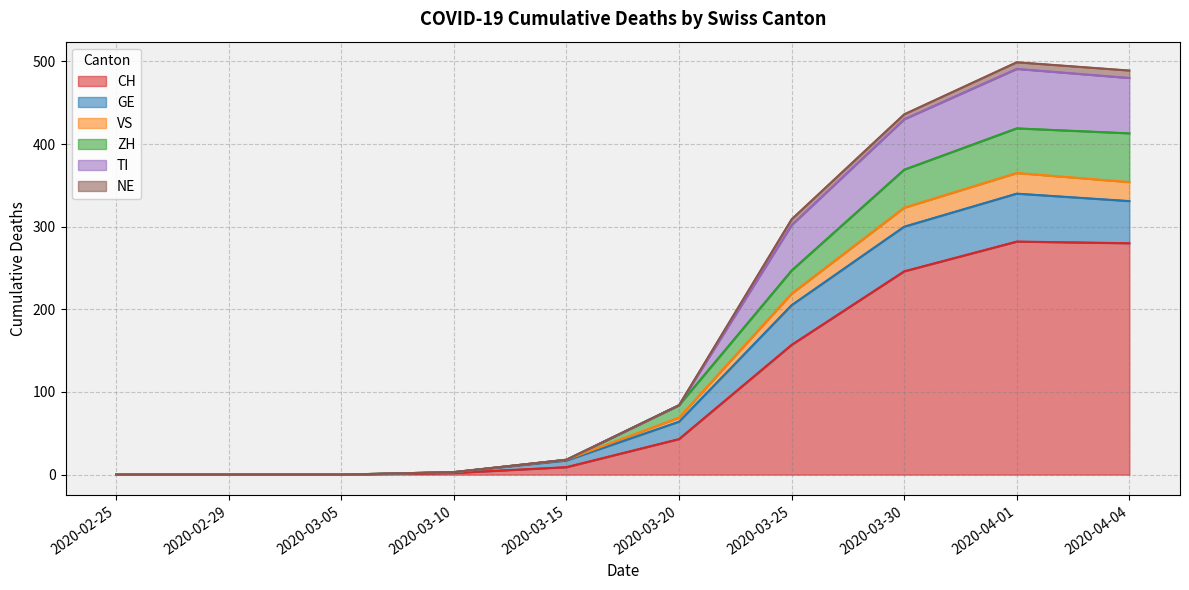

True or false: TI and VS intersect in this chart.

False